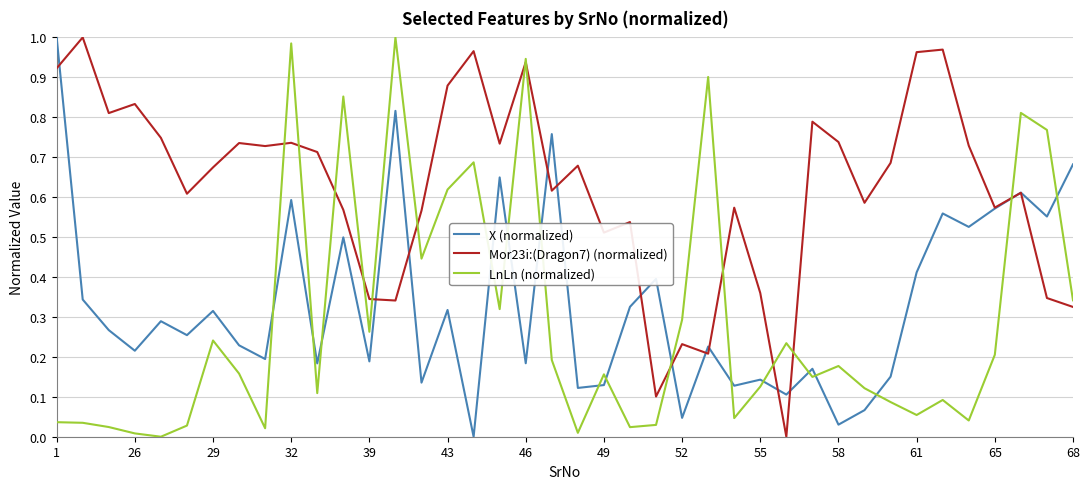

Which series has the largest total across all categories?

Mor23i:(Dragon7) (normalized)